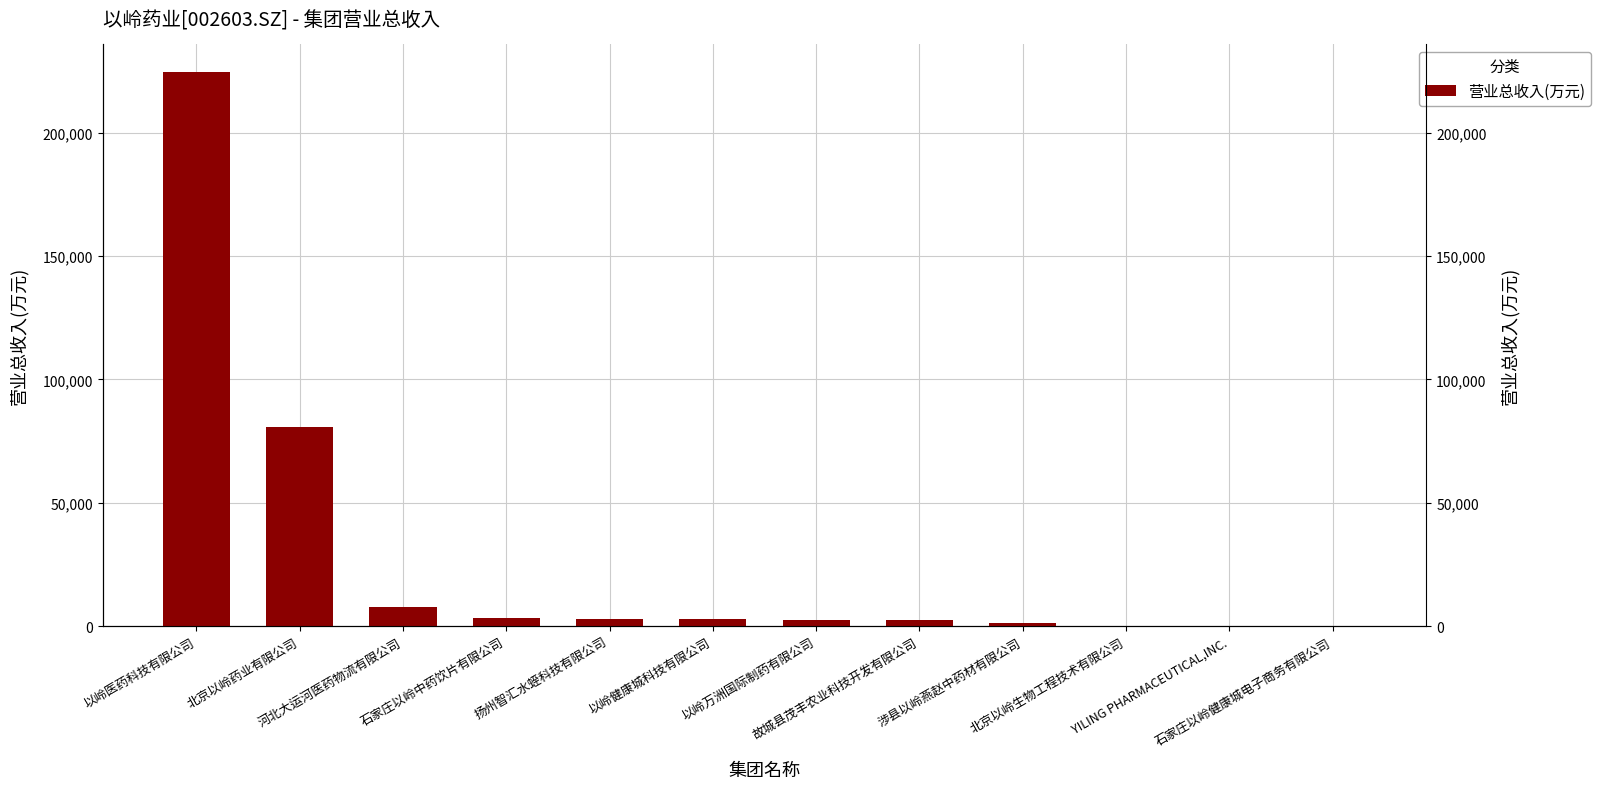

The value at 以岭医药科技有限公司 is 224595.1. True or false?

True